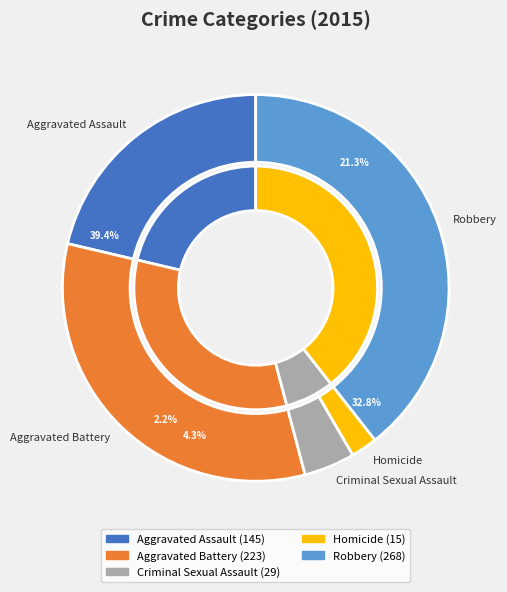

The Criminal Sexual Assault slice represents 1% of the pie. True or false?

False